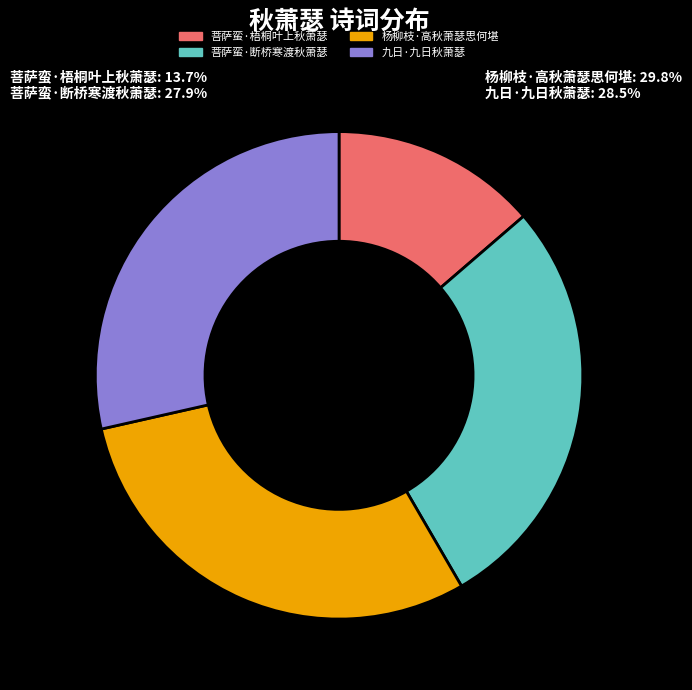

Is it true that 菩萨蛮·梧桐叶上秋萧瑟 is 7% of the pie?

False